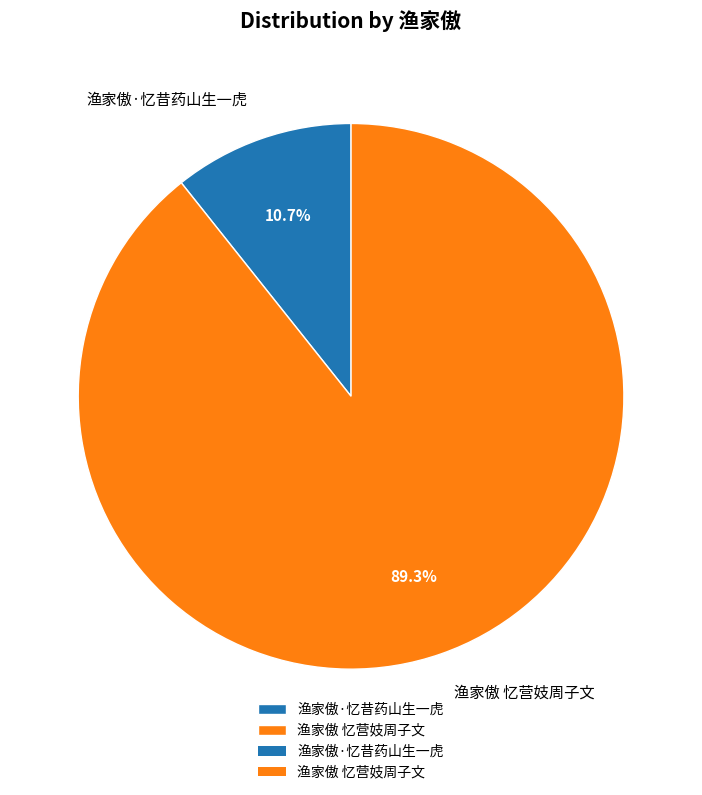

How many slices are in this pie chart?

2